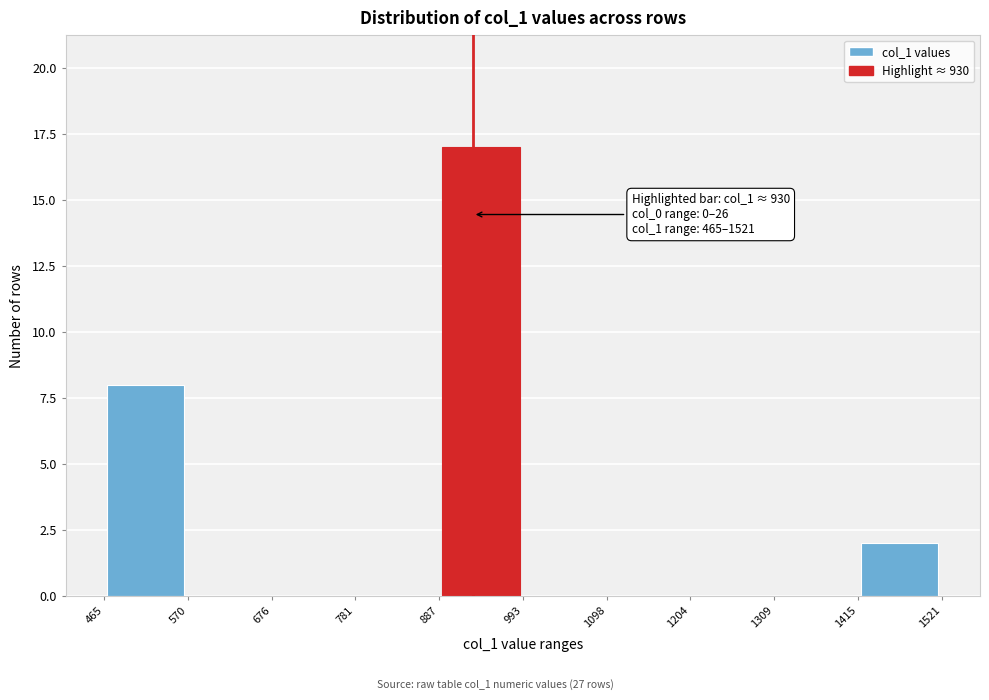

Over which range of the x-axis is the bar tallest?

887 to 993